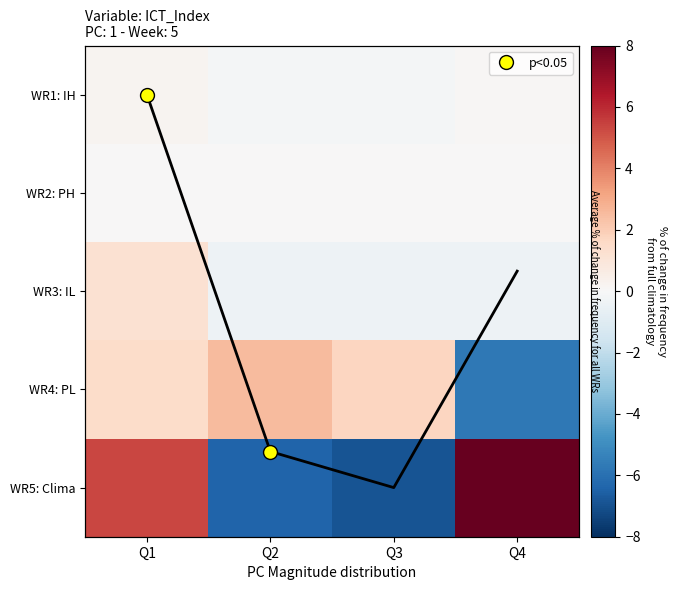

Is it true that avg trend equals 0.0 at Q3?

True